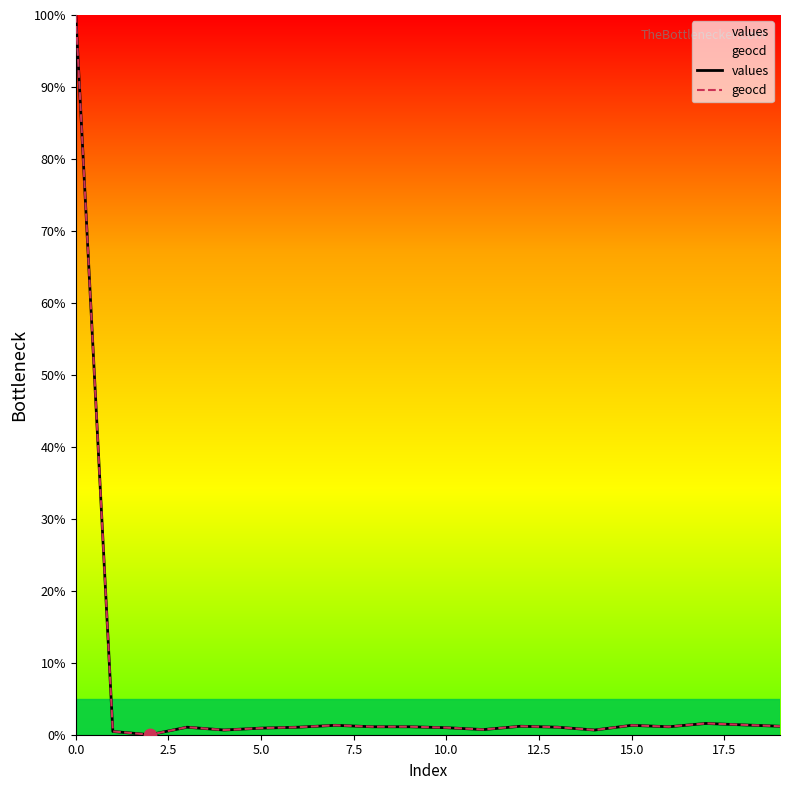

Which series has the largest total across all categories?

geocd